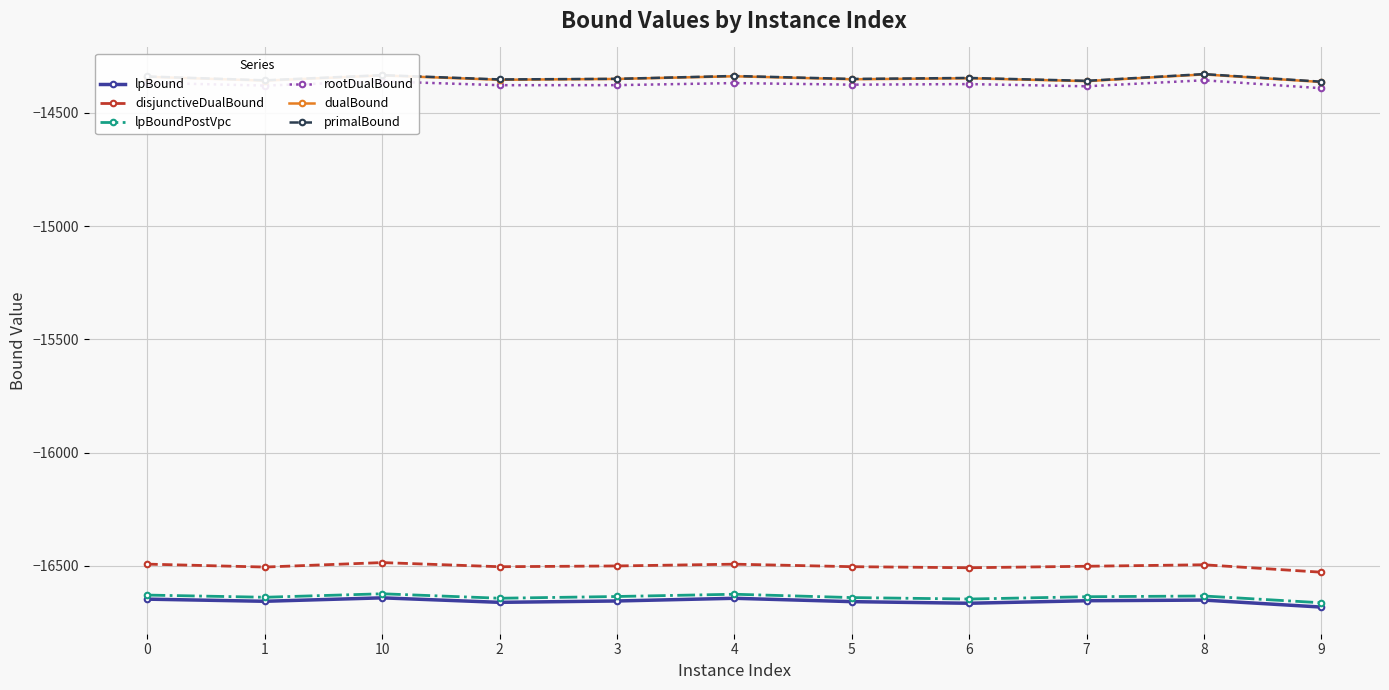

Is it true that rootDualBound equals -20082.2 at 0?

False